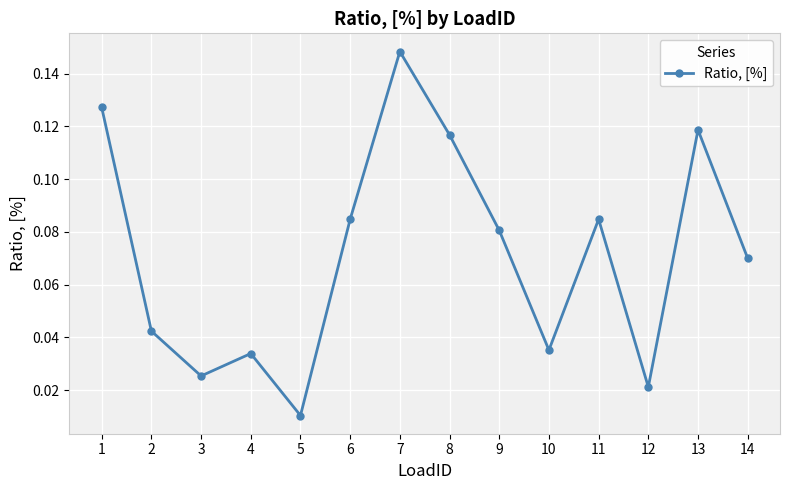

How many interior local peaks (higher than both neighbors) does the data have?

4